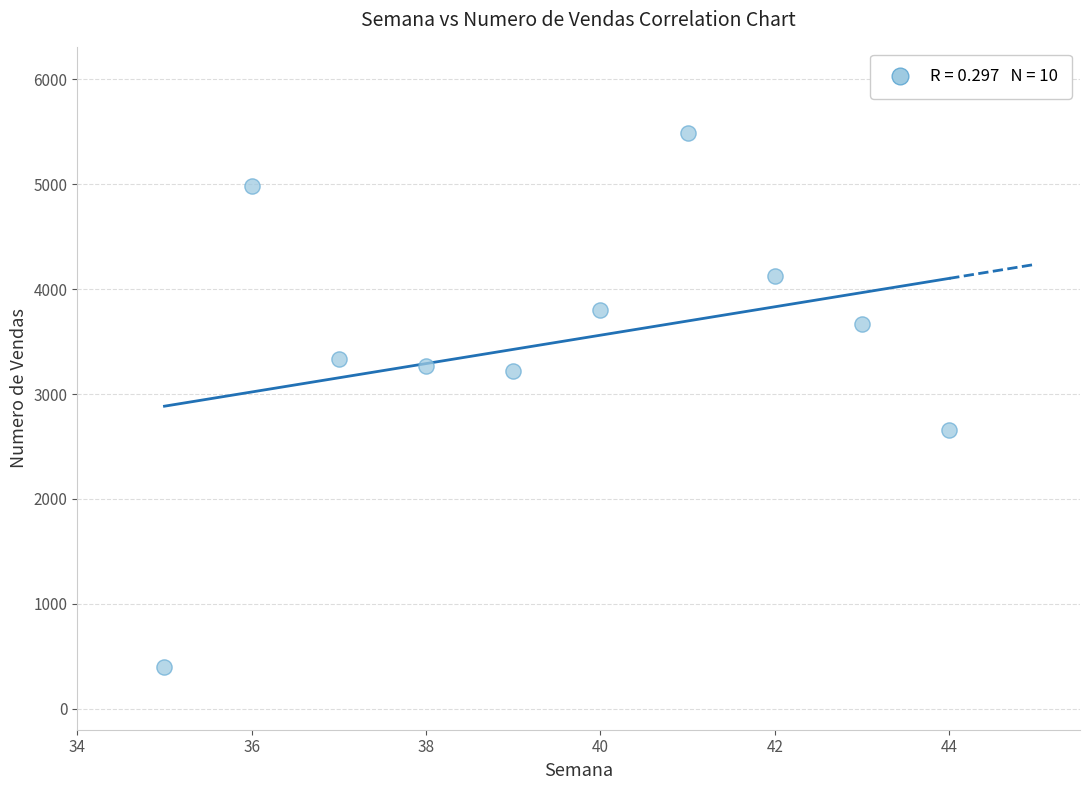

What is the range of X values (max minus min)?

9